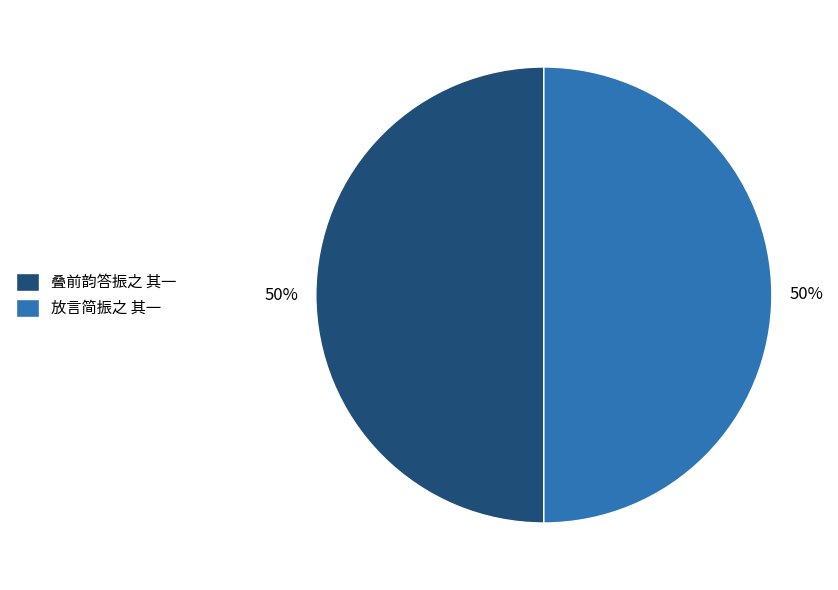

The 放言简振之 其一 slice represents 41% of the pie. True or false?

False